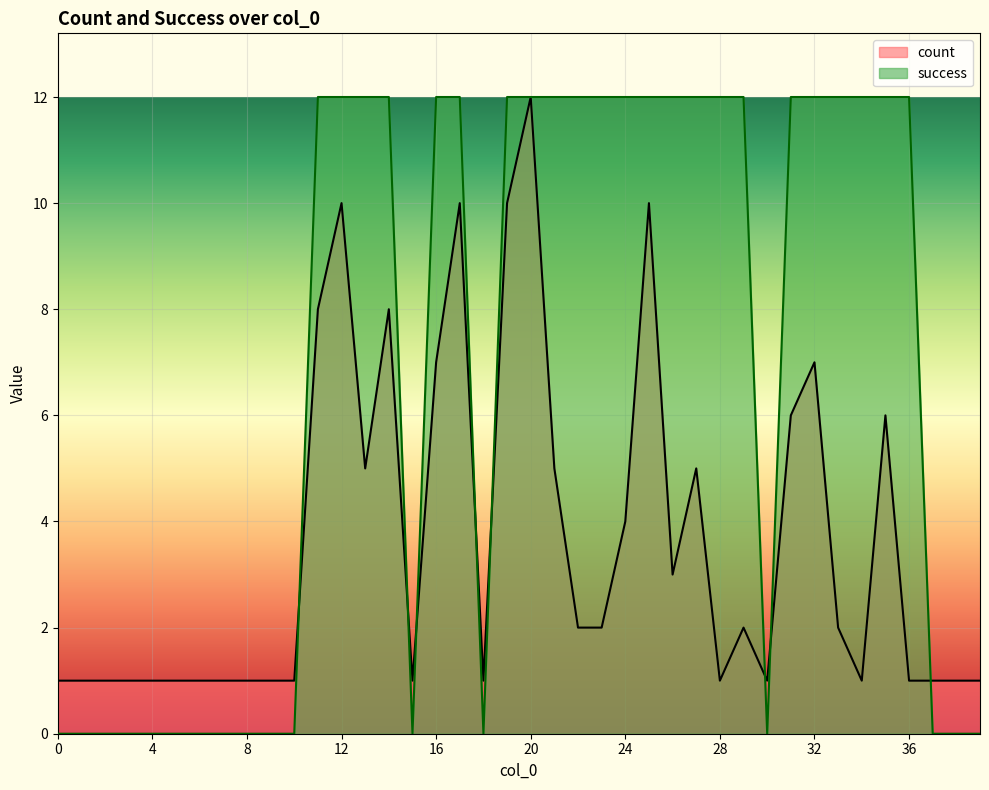

Is the value of success at 5 greater than the value of count at 28?

No